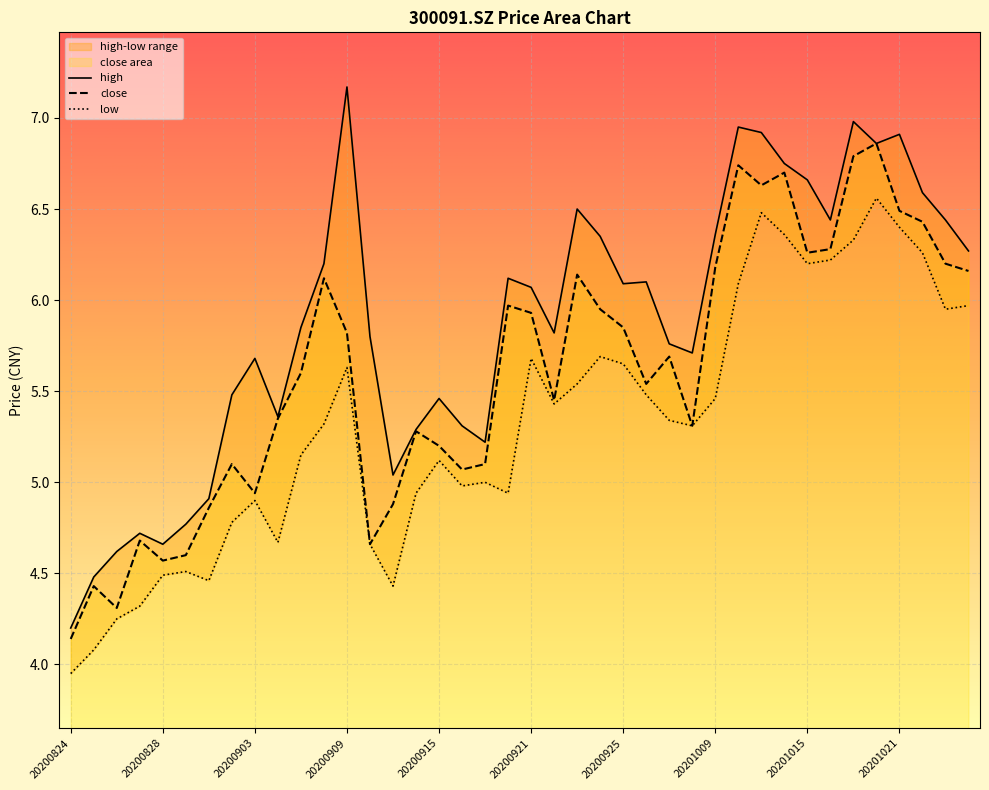

How many data points in close are less than 5?

10